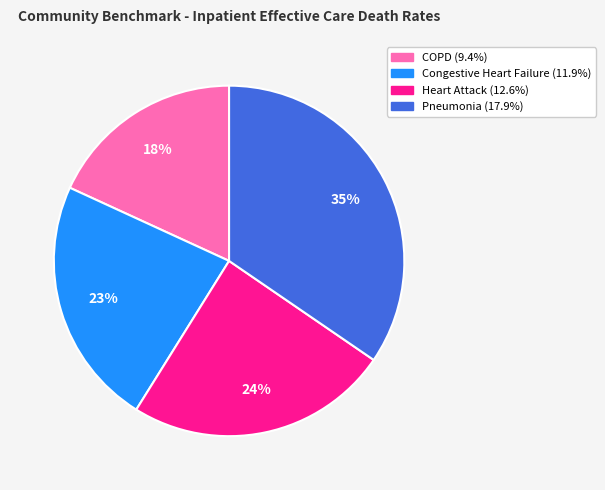

To the nearest percent, what is the average slice percentage?

25%